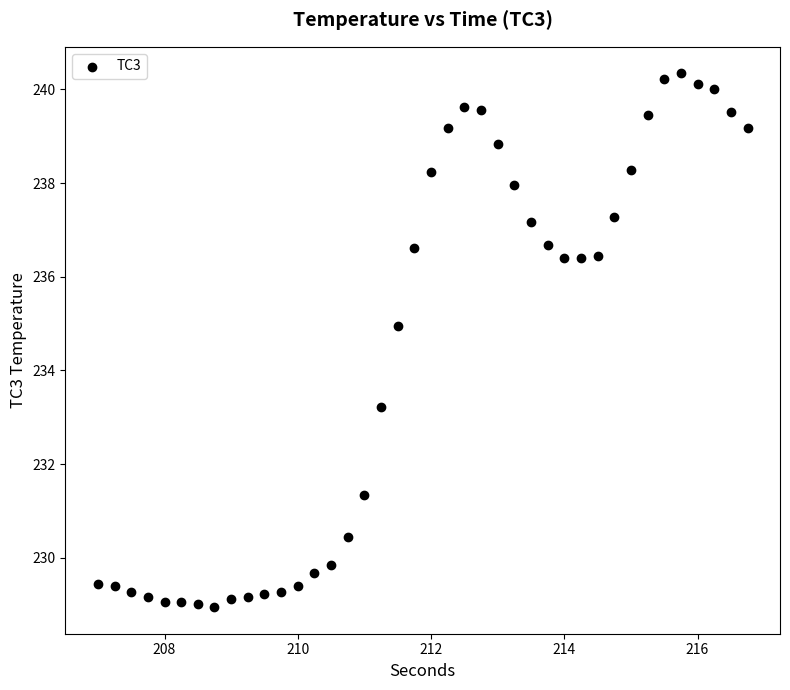

What Y value in the scatter plot is closest to 234?

233.2